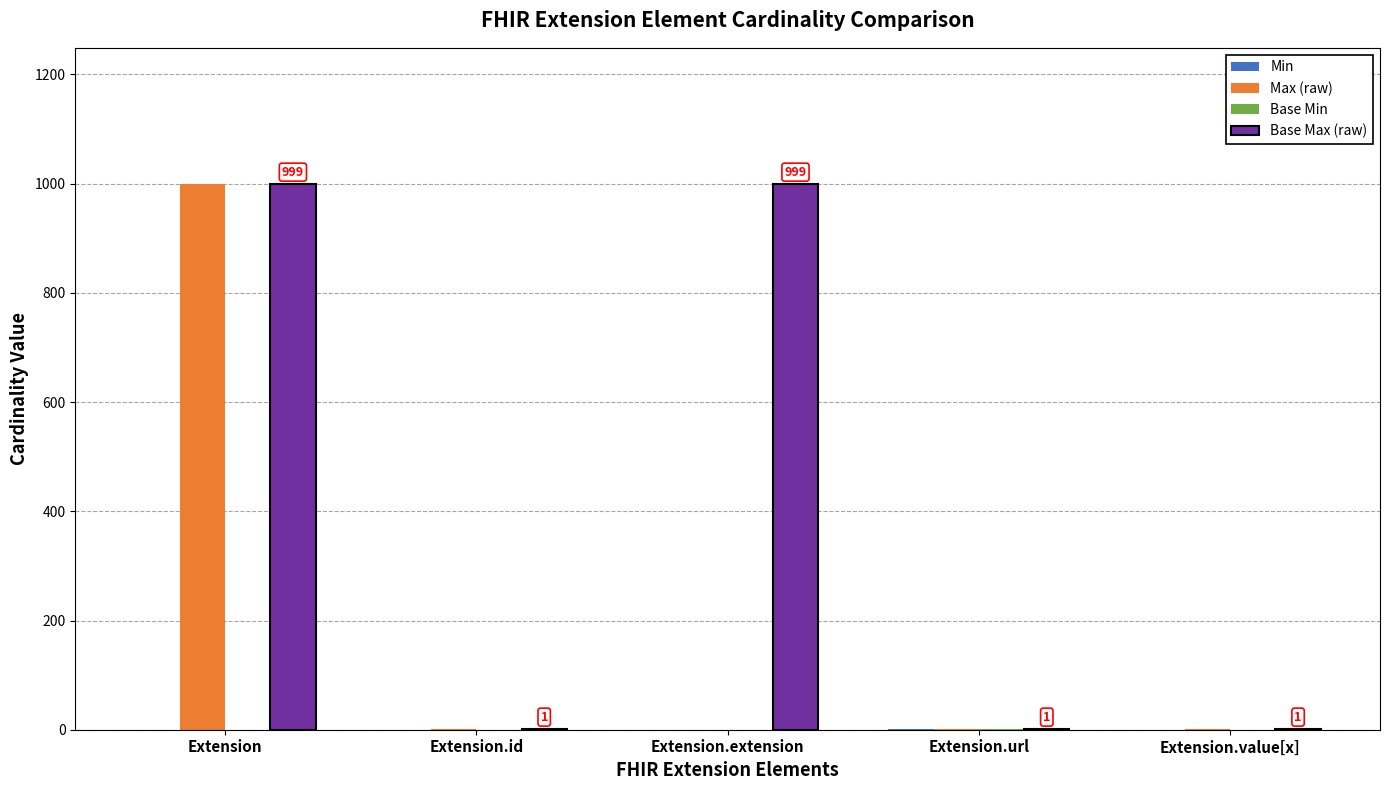

Is the value of Max (raw) at Extension.extension greater than the value of Base Max (raw) at Extension.extension?

No